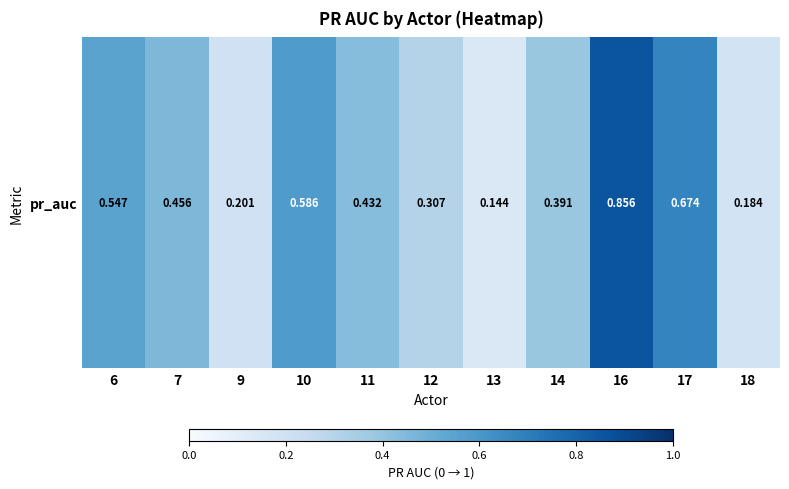

Reading left to right, list all the values displayed in this chart.

0.5	0.5	0.2	0.6	0.4	0.3	0.1	0.4	0.9	0.7	0.2